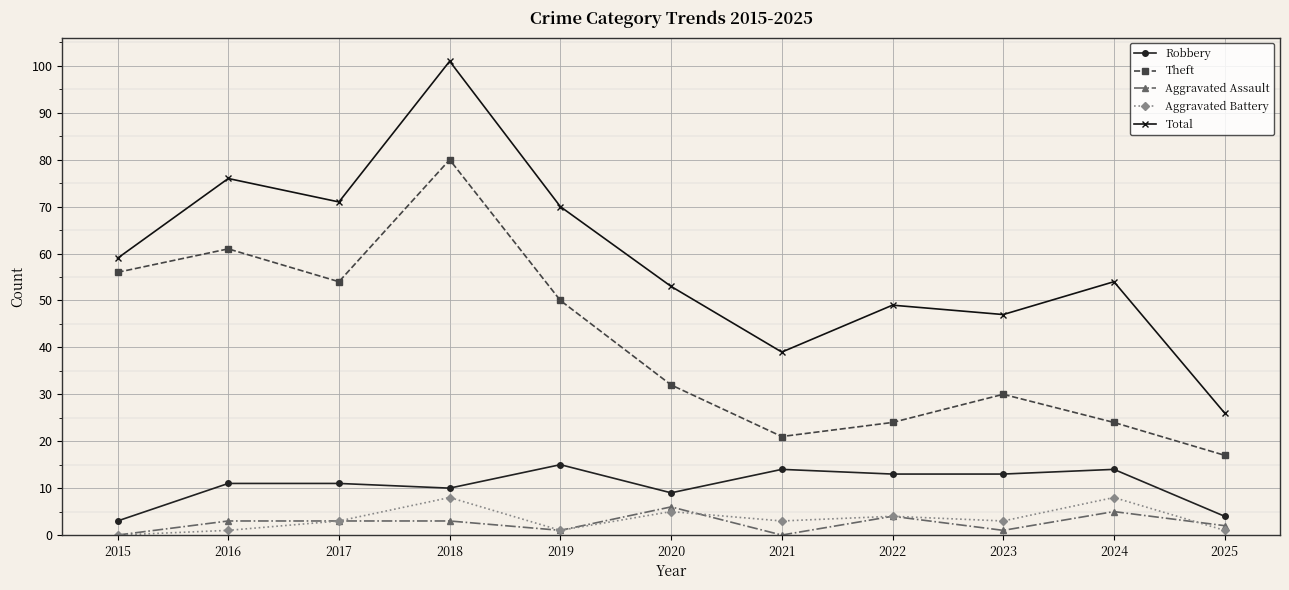

At how many categories does at least one series exceed 9?

11